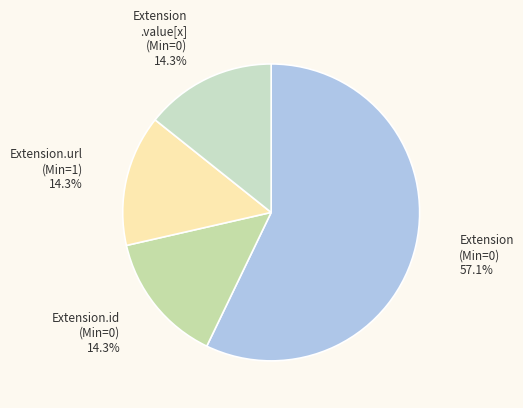

Is there any slice that represents more than half of the pie?

Yes